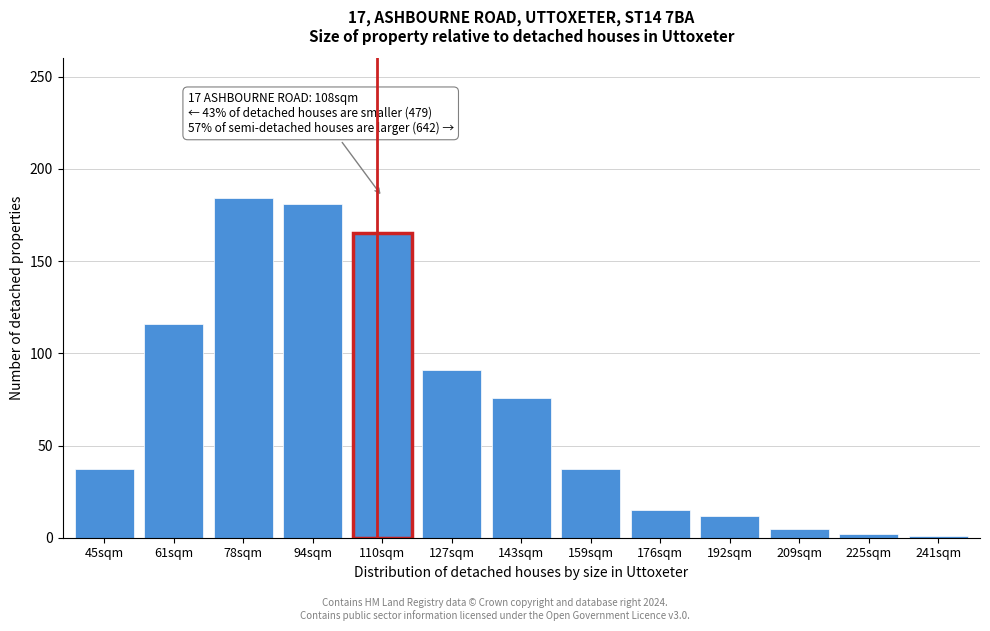

What is the change in value from 94sqm to 143sqm?

-105